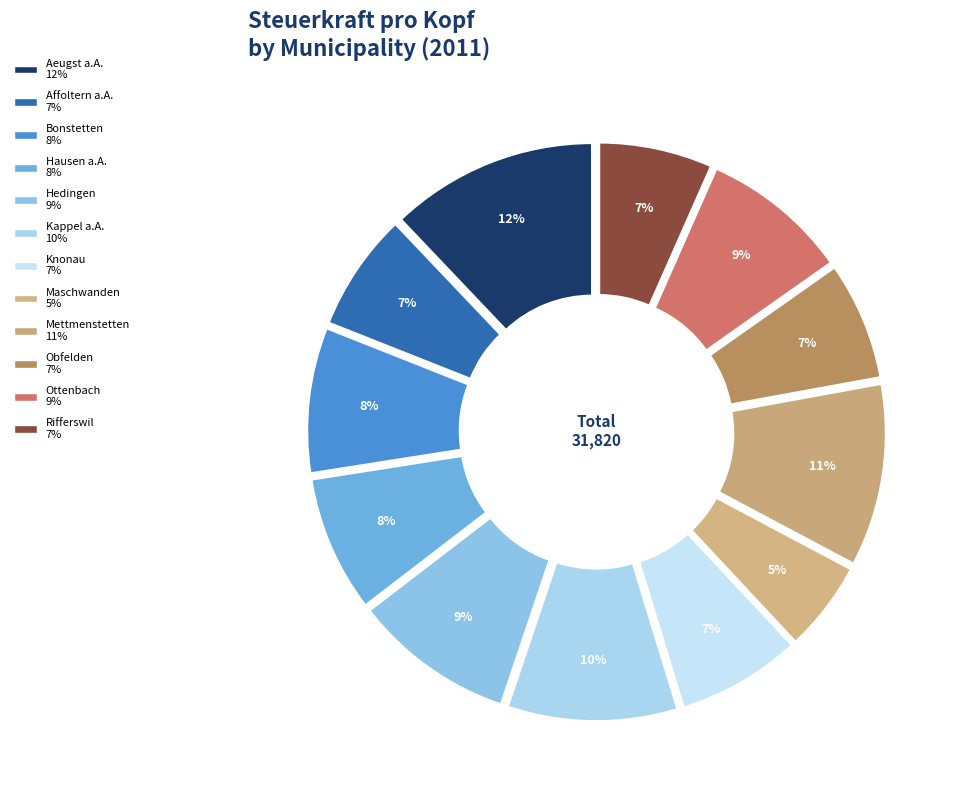

Is the sum of Rifferswil and Mettmenstetten greater than half?

No